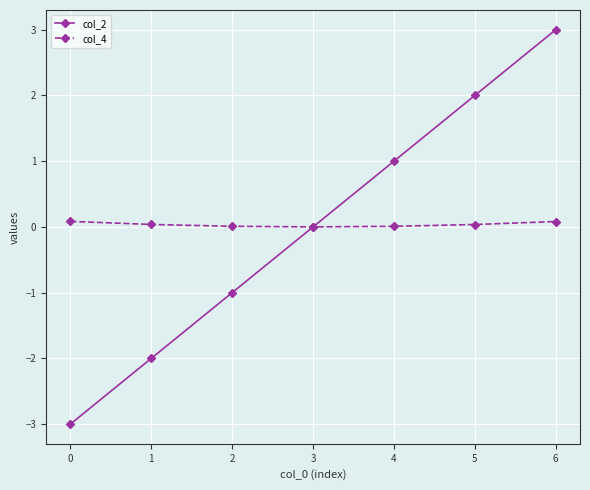

How many col_2 values are between -2 and 2?

5